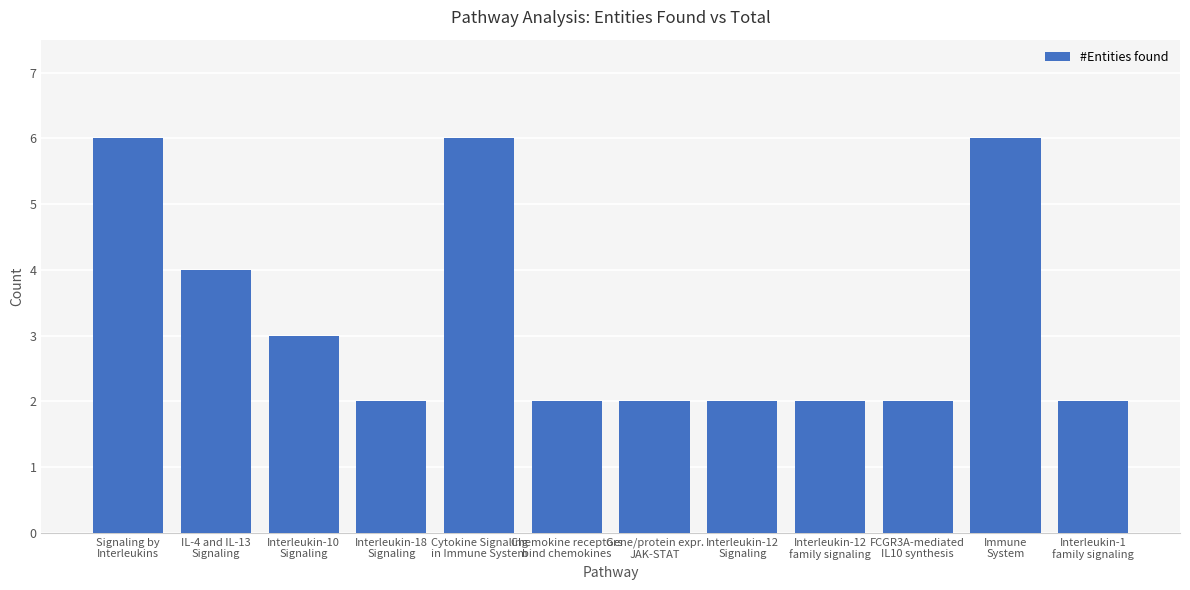

What is the difference between the second highest and second lowest values?

4